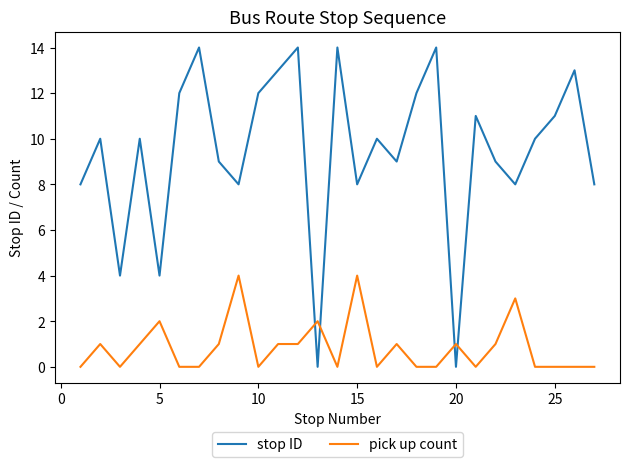

Rank the series by their average value, from lowest to highest.

pick up count, stop ID